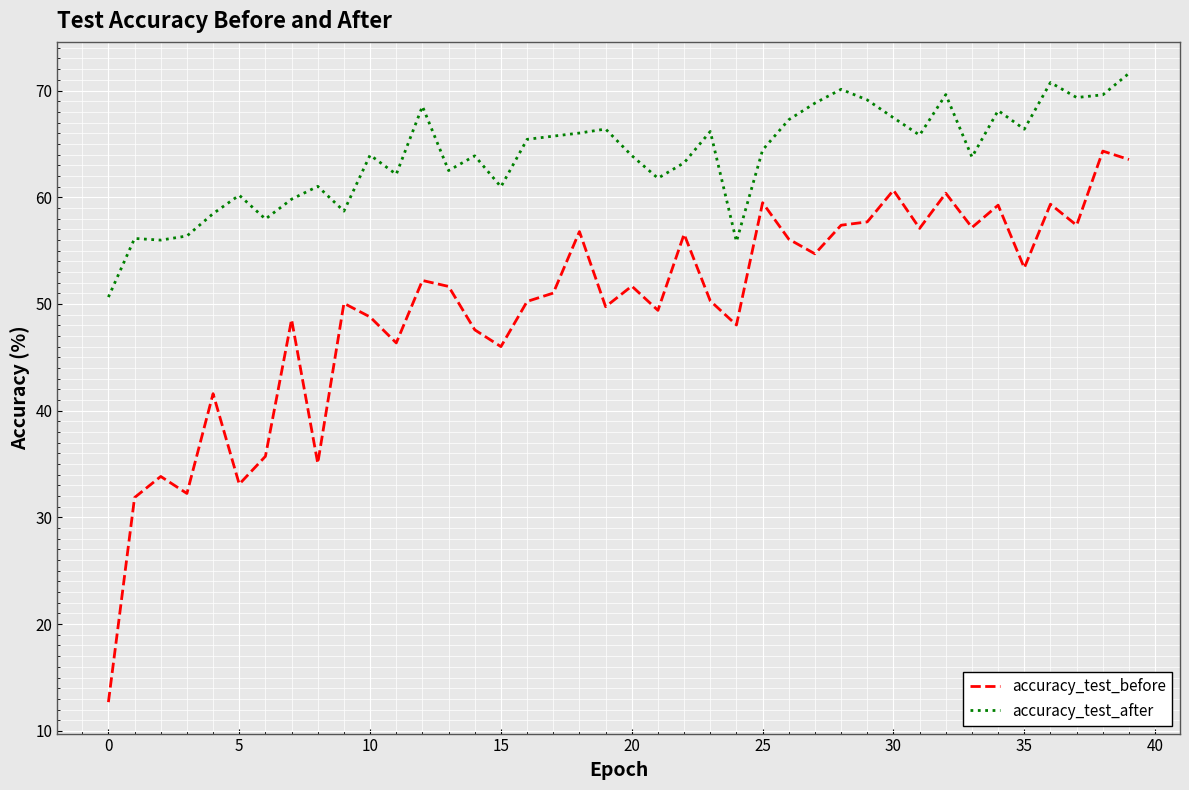

True or false: accuracy_test_after and accuracy_test_before cross at least once.

False